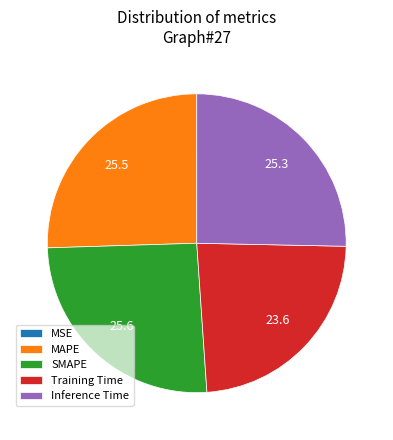

Is there a majority slice in this chart?

No